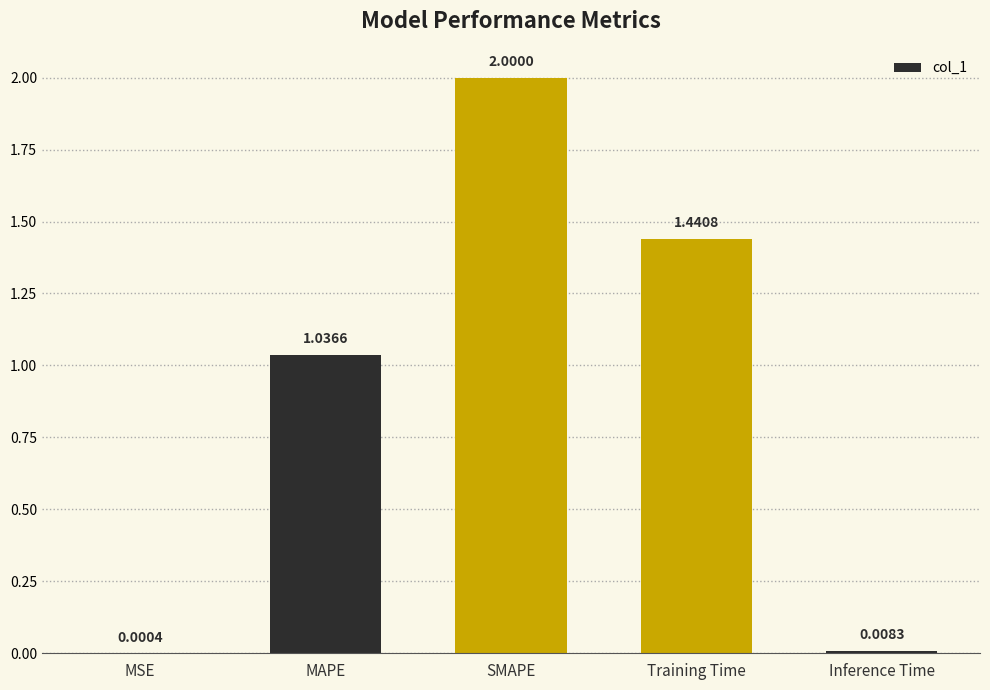

Which category has the highest value across all series?

SMAPE